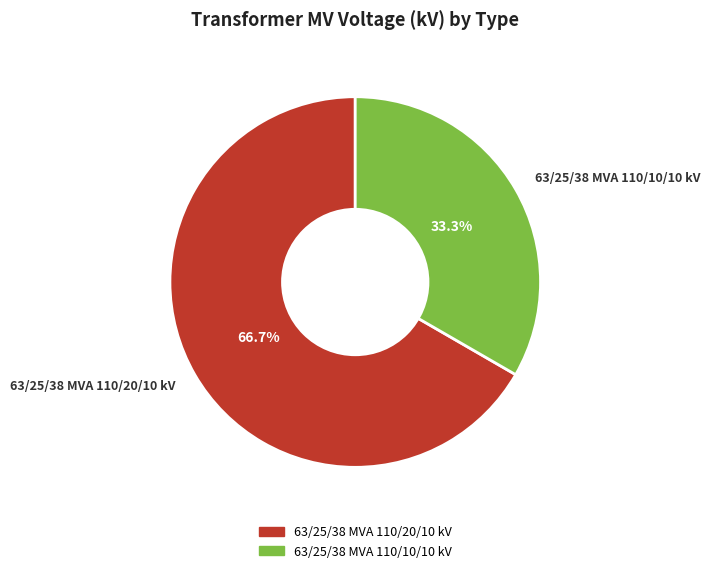

To the nearest percent, what is the combined percentage of 63/25/38 MVA 110/10/10 kV and 63/25/38 MVA 110/20/10 kV?

100%